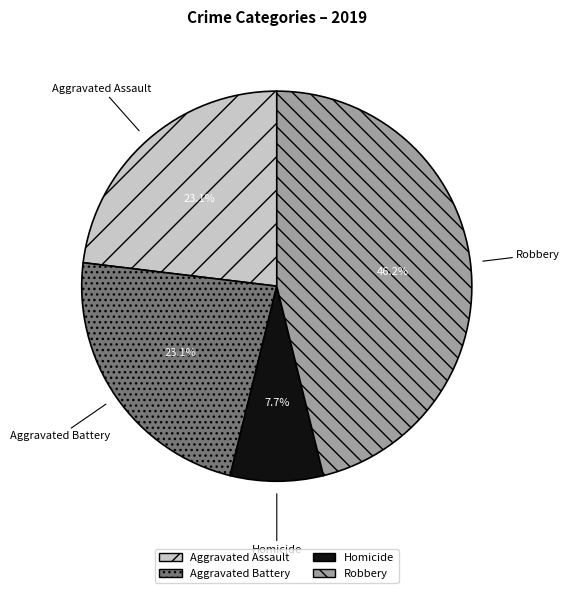

Is there any slice that represents more than half of the pie?

No